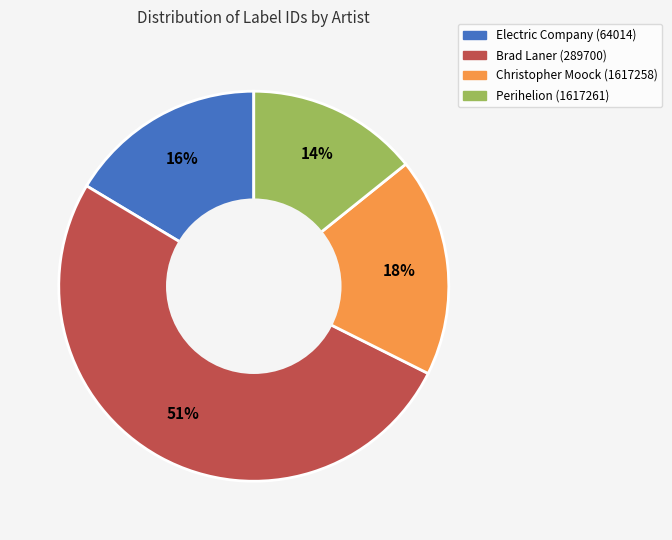

Is Brad Laner (289700) the majority of the pie?

Yes